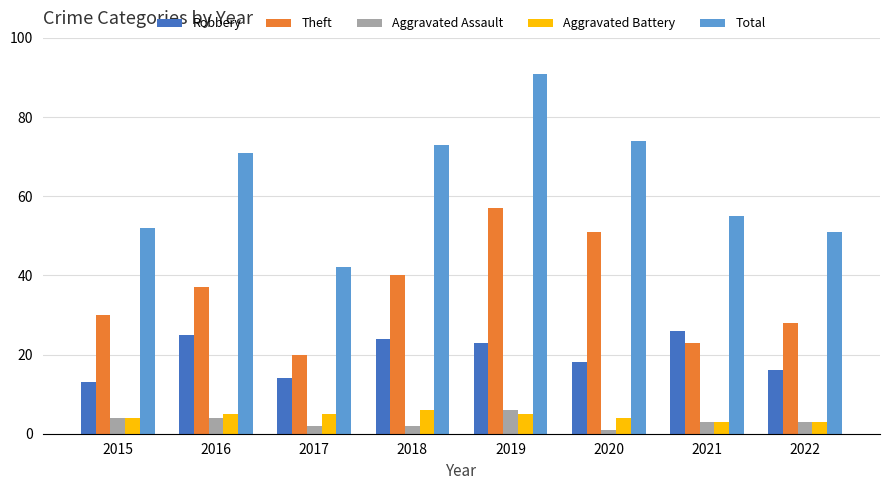

What are all the series names shown in the legend?

Robbery, Theft, Aggravated Assault, Aggravated Battery, Total